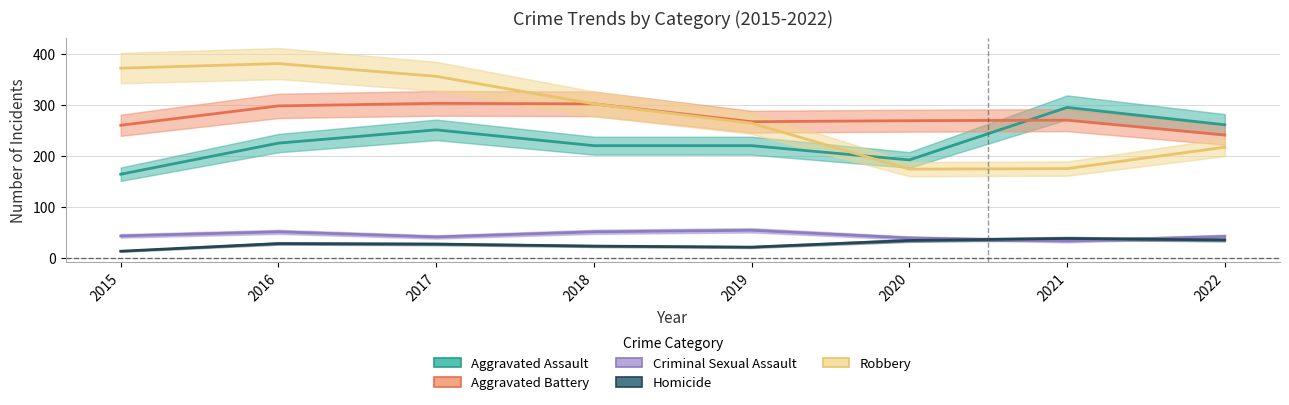

What is the difference between the second highest and minimum values in the Aggravated Battery series?

61